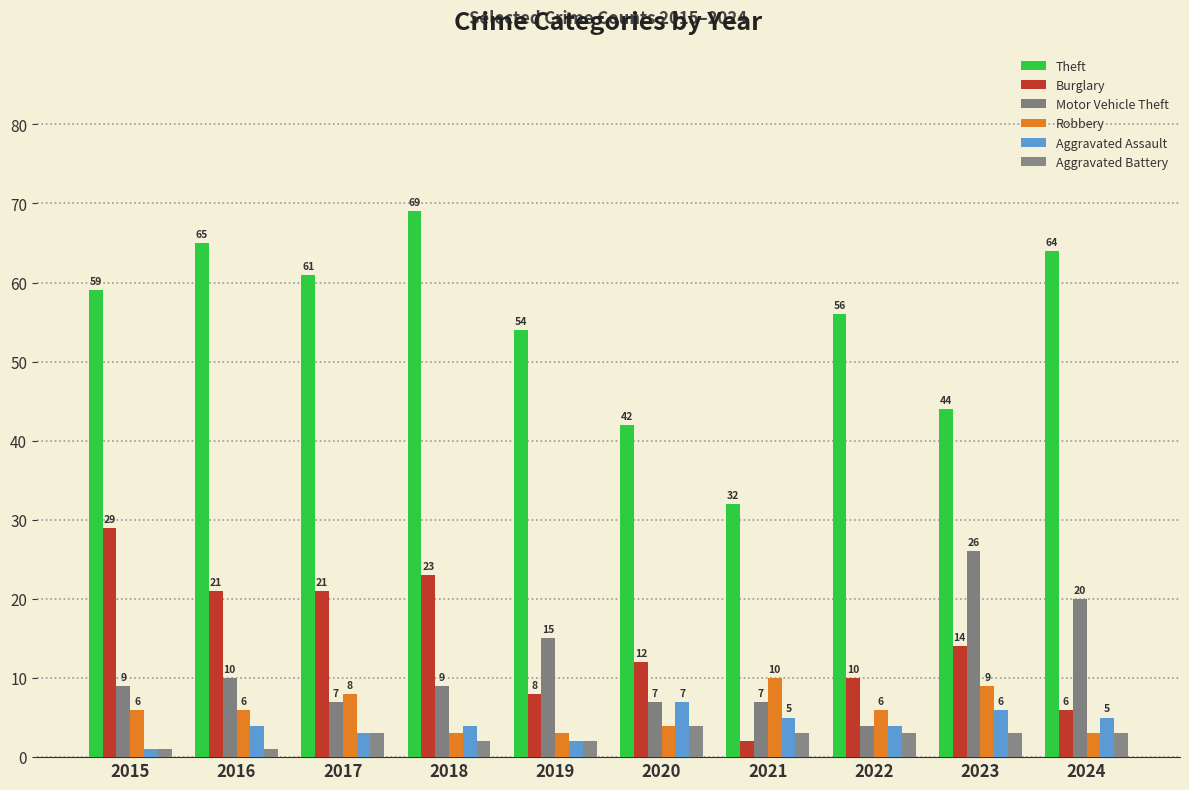

What is the value of the Robbery bar at the 10th from the left?

3